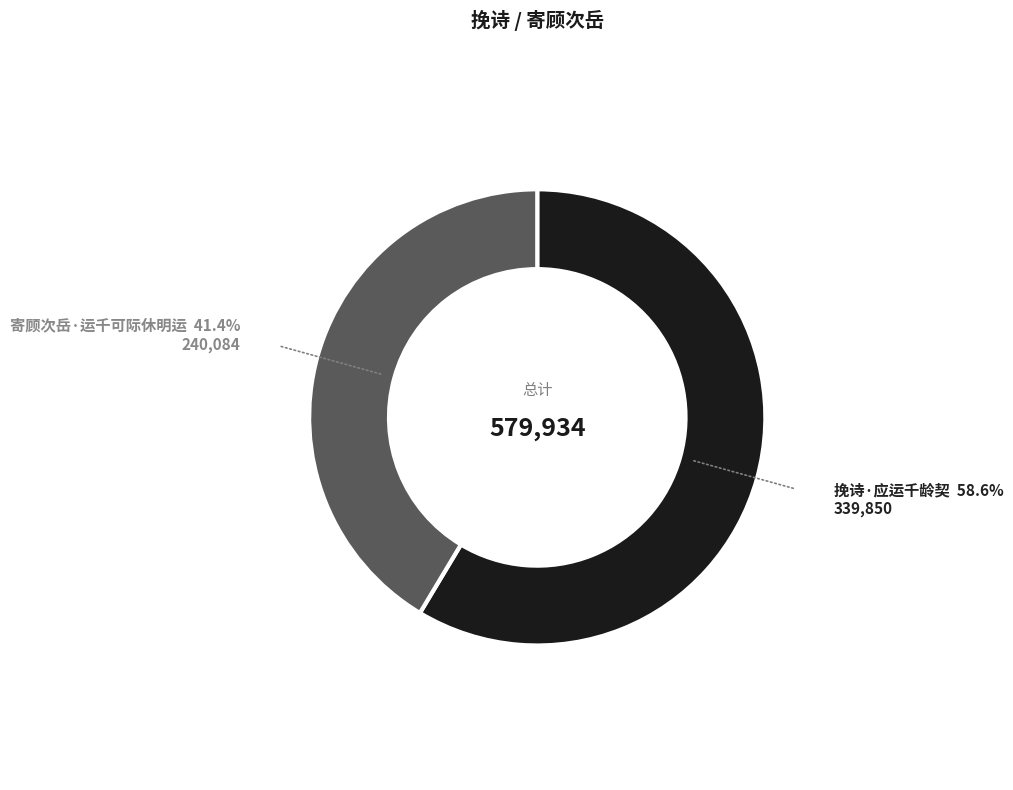

Which slice is the largest?

挽诗·应运千龄契